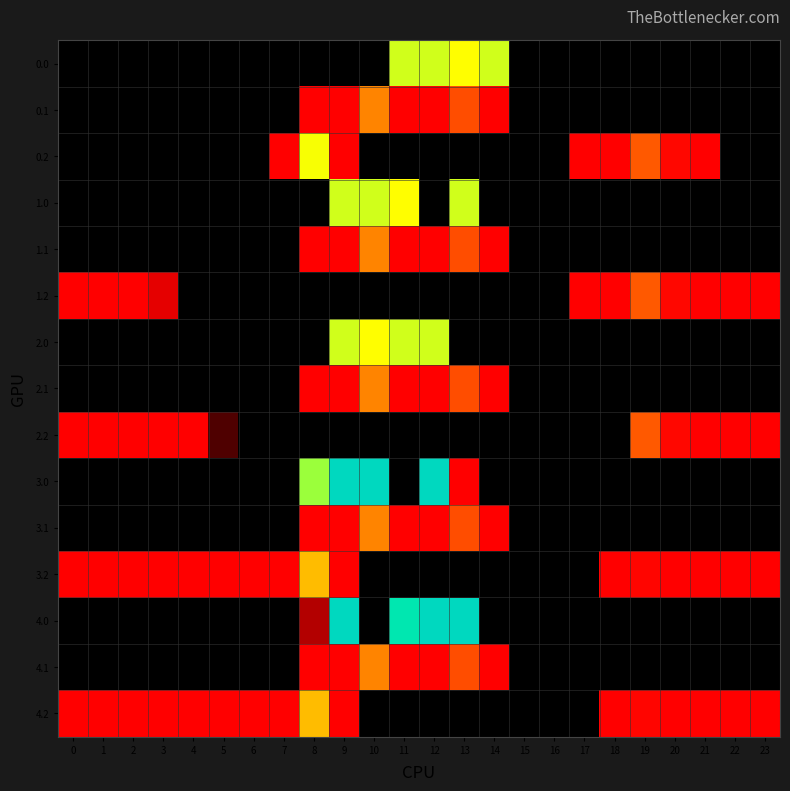

Reading right to left, what are all the values shown in this chart?

0.0: 23=0.0	22=0.0	21=0.0	20=0.0	19=0.0	18=0.0	17=0.0	16=0.0	15=0.0	14=378.0	13=362.7	12=378.0	11=378.0	10=0.0	9=0.0	8=0.0	7=0.0	6=0.0	5=0.0	4=0.0	3=0.0	2=0.0	1=0.0	0=0.0
0.1: 23=0.0	22=0.0	21=0.0	20=0.0	19=0.0	18=0.0	17=0.0	16=0.0	15=0.0	14=113.7	13=241.5	12=134.6	11=87.0	10=274.1	9=191.1	8=125.2	7=0.0	6=0.0	5=0.0	4=0.0	3=0.0	2=0.0	1=0.0	0=0.0
0.2: 23=0.0	22=0.0	21=173.6	20=200.8	19=249.0	18=190.0	17=37.6	16=0.0	15=0.0	14=0.0	13=0.0	12=0.0	11=0.0	10=0.0	9=111.5	8=364.7	7=169.4	6=0.0	5=0.0	4=0.0	3=0.0	2=0.0	1=0.0	0=0.0
1.0: 23=0.0	22=0.0	21=0.0	20=0.0	19=0.0	18=0.0	17=0.0	16=0.0	15=0.0	14=0.0	13=378.0	12=0.0	11=362.7	10=378.0	9=378.0	8=0.0	7=0.0	6=0.0	5=0.0	4=0.0	3=0.0	2=0.0	1=0.0	0=0.0
1.1: 23=0.0	22=0.0	21=0.0	20=0.0	19=0.0	18=0.0	17=0.0	16=0.0	15=0.0	14=113.7	13=241.5	12=134.6	11=87.0	10=274.1	9=191.1	8=125.2	7=0.0	6=0.0	5=0.0	4=0.0	3=0.0	2=0.0	1=0.0	0=0.0
1.2: 23=112.5	22=152.6	21=173.6	20=200.8	19=249.0	18=190.0	17=37.6	16=0.0	15=0.0	14=0.0	13=0.0	12=0.0	11=0.0	10=0.0	9=0.0	8=0.0	7=0.0	6=0.0	5=0.0	4=0.0	3=25.9	2=114.5	1=127.3	0=112.9
2.0: 23=0.0	22=0.0	21=0.0	20=0.0	19=0.0	18=0.0	17=0.0	16=0.0	15=0.0	14=0.0	13=0.0	12=378.0	11=378.0	10=362.7	9=378.0	8=0.0	7=0.0	6=0.0	5=0.0	4=0.0	3=0.0	2=0.0	1=0.0	0=0.0
2.1: 23=0.0	22=0.0	21=0.0	20=0.0	19=0.0	18=0.0	17=0.0	16=0.0	15=0.0	14=113.7	13=241.5	12=134.6	11=87.0	10=274.1	9=191.1	8=125.2	7=0.0	6=0.0	5=0.0	4=0.0	3=0.0	2=0.0	1=0.0	0=0.0
2.2: 23=112.5	22=152.6	21=173.6	20=200.8	19=249.0	18=0.0	17=0.0	16=0.0	15=0.0	14=0.0	13=0.0	12=0.0	11=0.0	10=0.0	9=0.0	8=0.0	7=0.0	6=0.0	5=8.9	4=125.6	3=119.0	2=114.5	1=127.3	0=112.9
3.0: 23=0.0	22=0.0	21=0.0	20=0.0	19=0.0	18=0.0	17=0.0	16=0.0	15=0.0	14=0.0	13=141.2	12=559.0	11=0.0	10=559.0	9=559.0	8=395.3	7=0.0	6=0.0	5=0.0	4=0.0	3=0.0	2=0.0	1=0.0	0=0.0
3.1: 23=0.0	22=0.0	21=0.0	20=0.0	19=0.0	18=0.0	17=0.0	16=0.0	15=0.0	14=113.7	13=241.5	12=134.6	11=87.0	10=274.1	9=191.1	8=125.2	7=0.0	6=0.0	5=0.0	4=0.0	3=0.0	2=0.0	1=0.0	0=0.0
3.2: 23=62.5	22=102.6	21=123.6	20=150.8	19=199.0	18=140.0	17=0.0	16=0.0	15=0.0	14=0.0	13=0.0	12=0.0	11=0.0	10=0.0	9=61.5	8=314.7	7=173.4	6=121.2	5=105.0	4=75.6	3=69.0	2=64.5	1=77.3	0=55.1
4.0: 23=0.0	22=0.0	21=0.0	20=0.0	19=0.0	18=0.0	17=0.0	16=0.0	15=0.0	14=0.0	13=559.0	12=559.0	11=516.0	10=0.0	9=559.0	8=20.4	7=0.0	6=0.0	5=0.0	4=0.0	3=0.0	2=0.0	1=0.0	0=0.0
4.1: 23=0.0	22=0.0	21=0.0	20=0.0	19=0.0	18=0.0	17=0.0	16=0.0	15=0.0	14=113.7	13=241.5	12=134.6	11=87.0	10=274.1	9=191.1	8=125.2	7=0.0	6=0.0	5=0.0	4=0.0	3=0.0	2=0.0	1=0.0	0=0.0
4.2: 23=62.5	22=102.6	21=123.6	20=150.8	19=199.0	18=140.0	17=0.0	16=0.0	15=0.0	14=0.0	13=0.0	12=0.0	11=0.0	10=0.0	9=61.5	8=314.7	7=173.4	6=121.2	5=97.2	4=75.6	3=69.0	2=64.5	1=77.3	0=62.9